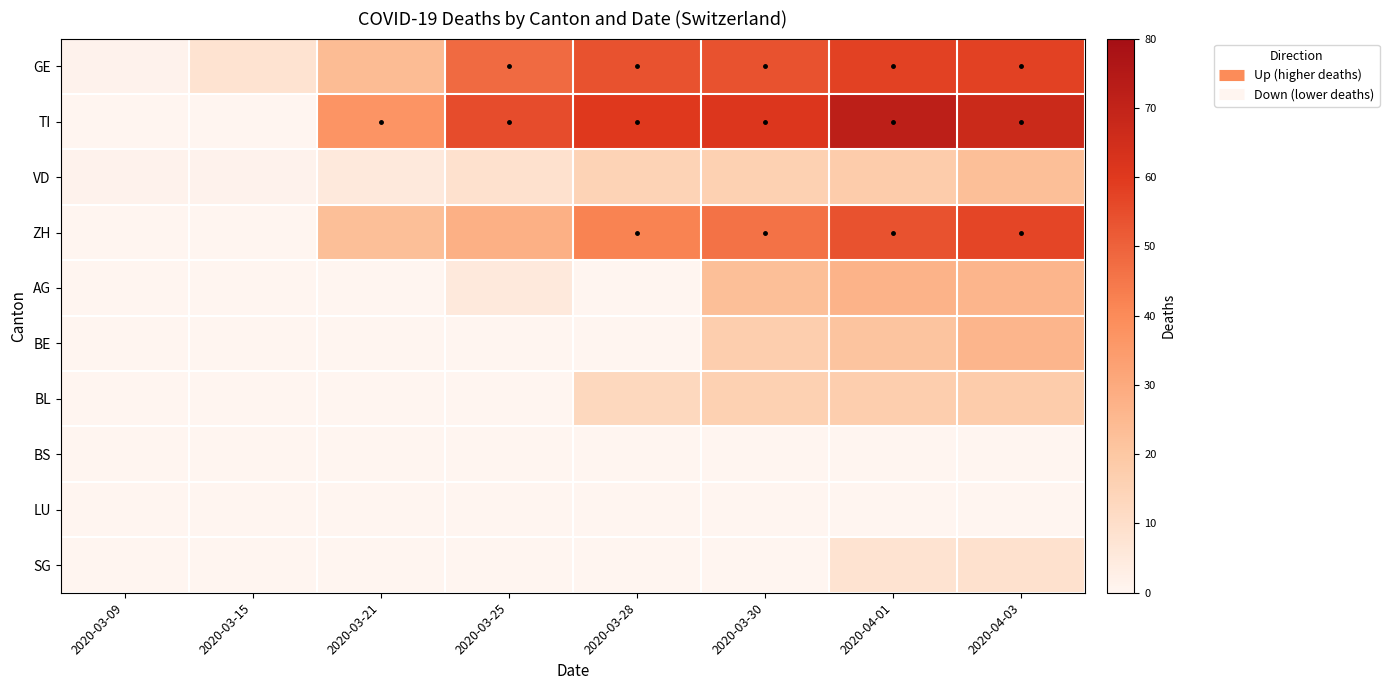

What is the spread (max minus min) of values at 2020-03-25?

55